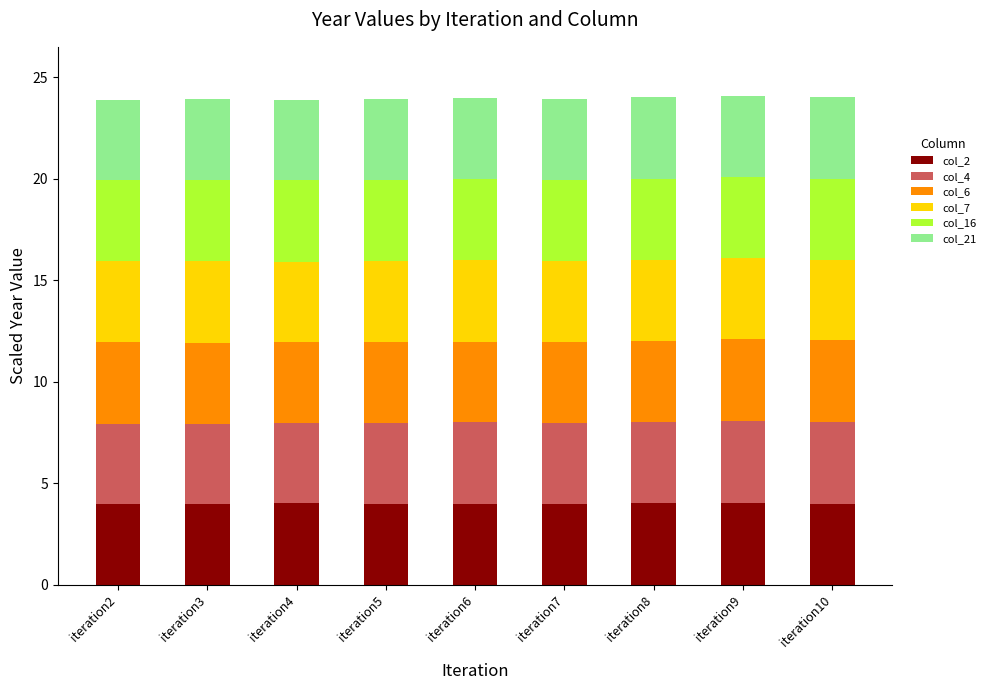

Are the bars horizontal?

No